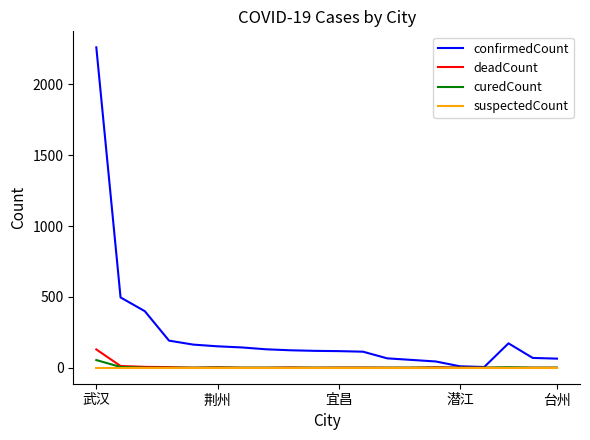

In curedCount, how many points are higher than both neighbors (excluding endpoints)?

2